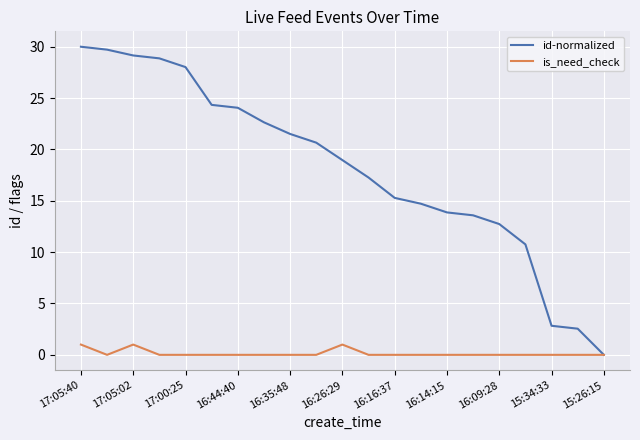

Which series has the largest total across all categories?

id-normalized